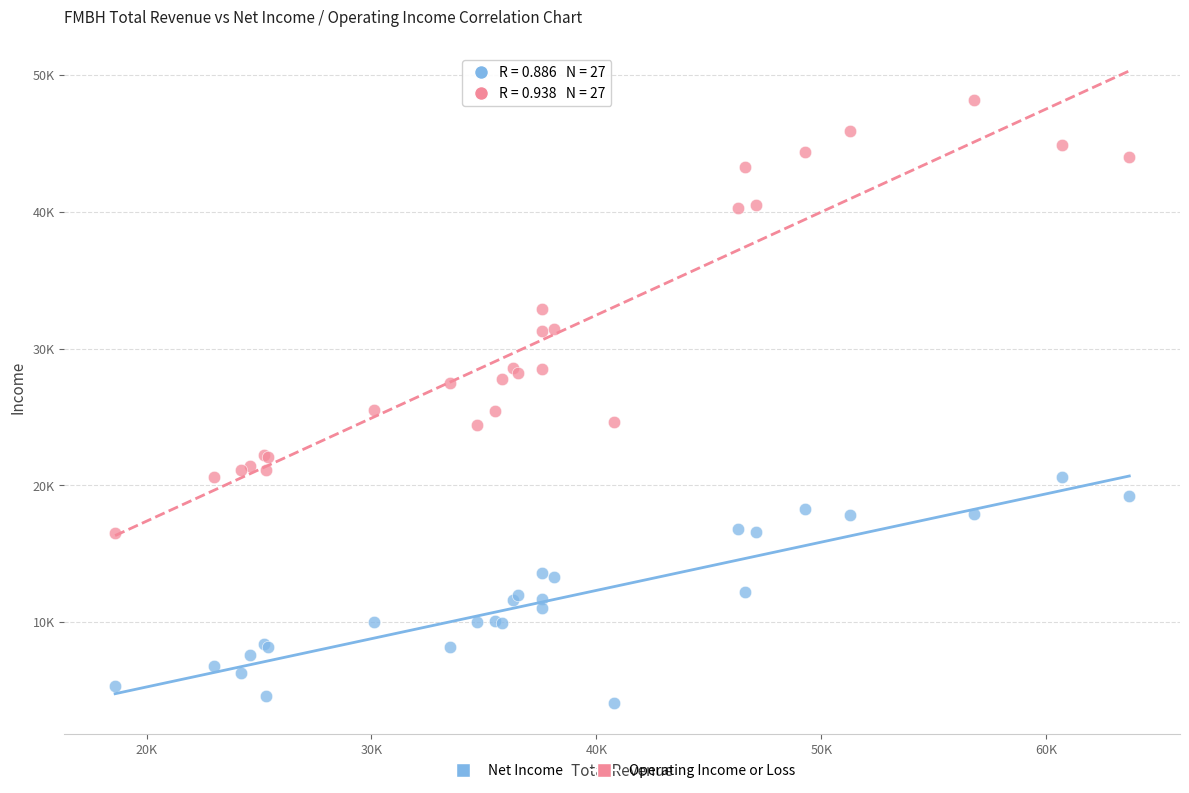

Which series contains the highest Y value?

Operating Income or Loss